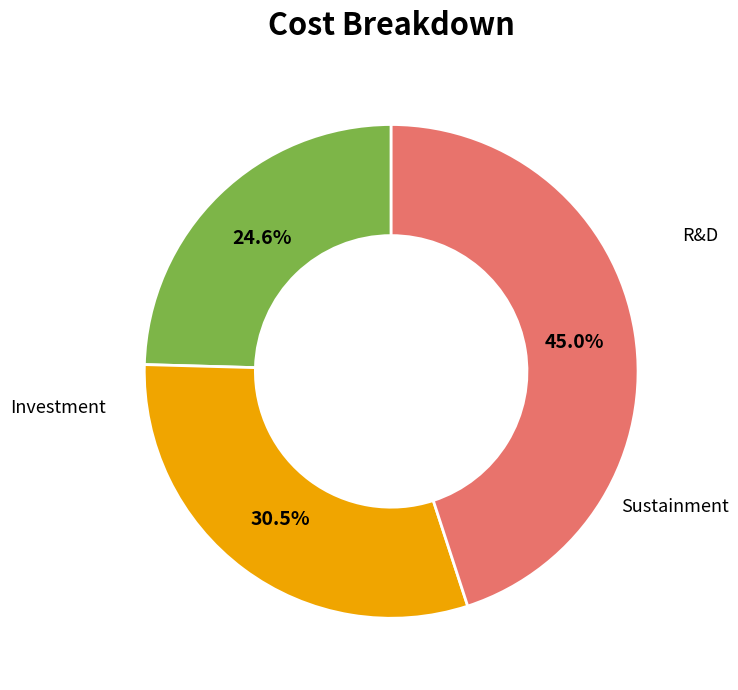

Does any single category account for the majority?

No